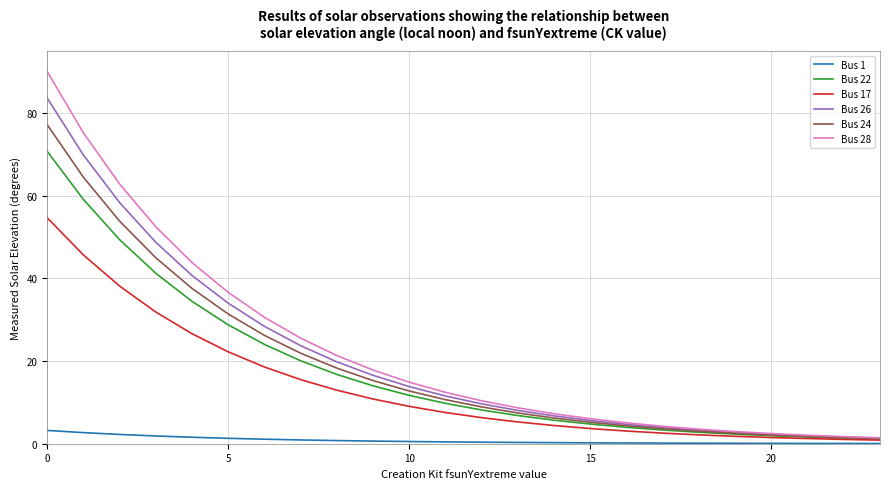

Rank the series by their maximum value, from highest to lowest.

Bus 28, Bus 26, Bus 24, Bus 22, Bus 17, Bus 1